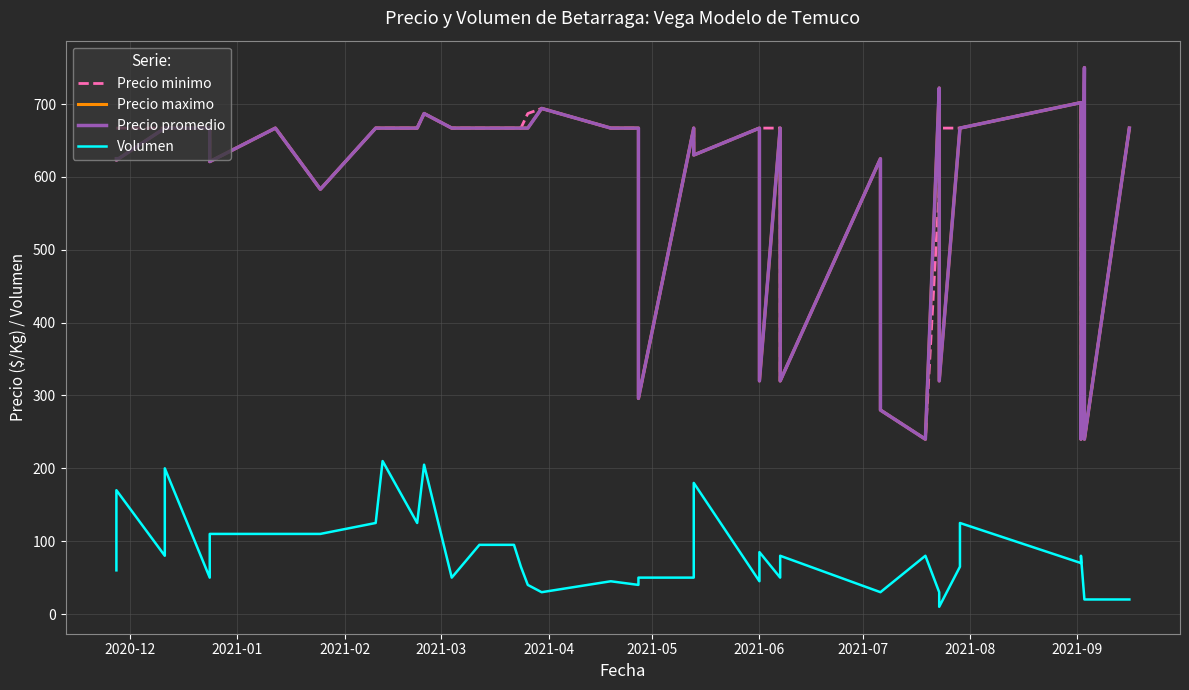

Where is Precio maximo nearest to the value 495?

2021-07